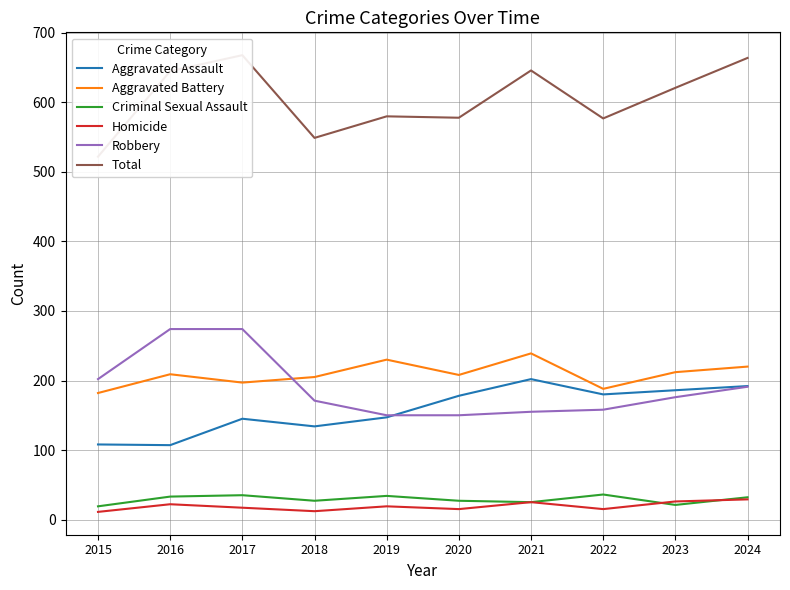

What is the difference between the Aggravated Assault values at 2017 and 2020?

33